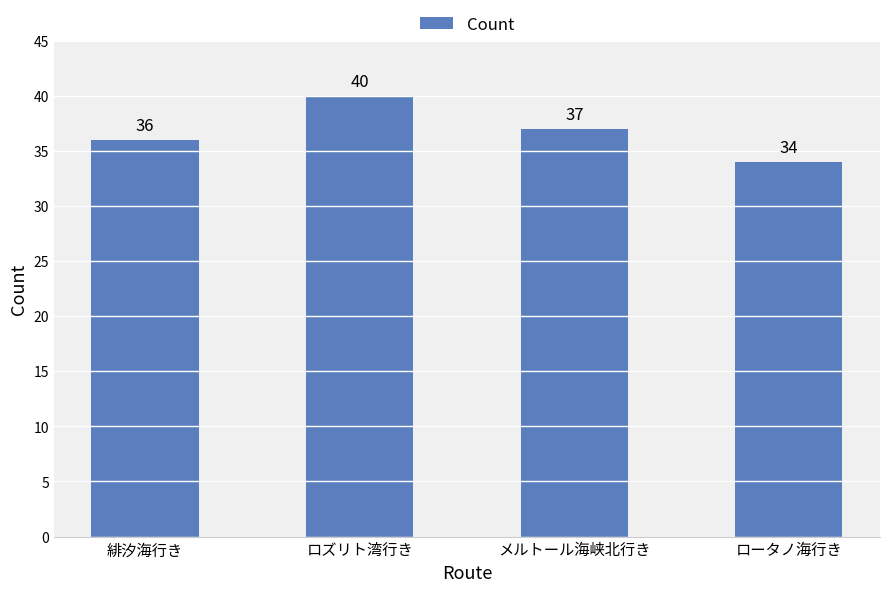

Rank the categories by value from lowest to highest.

ロータノ海行き, 緋汐海行き, メルトール海峡北行き, ロズリト湾行き